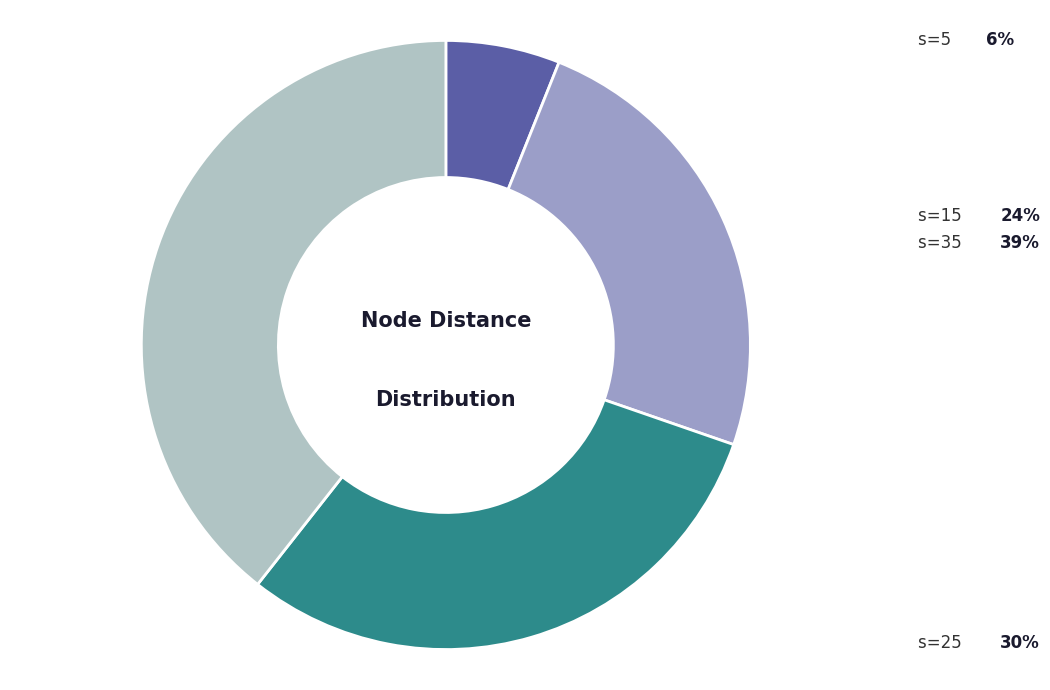

Does any single category account for the majority?

No